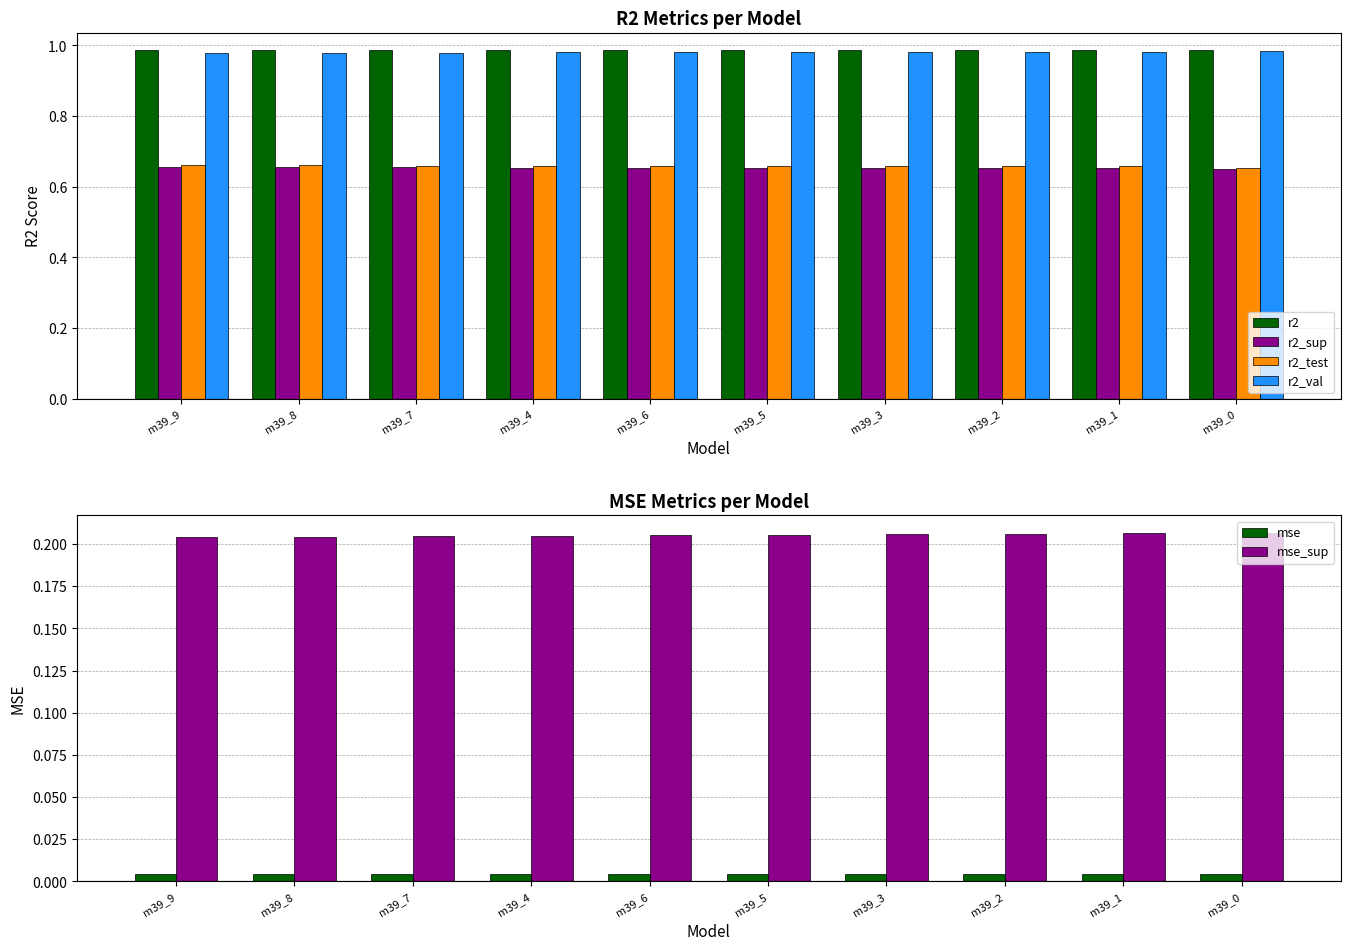

List the labels in order of r2 value, largest first.

m39_0, m39_4, m39_1, m39_2, m39_3, m39_5, m39_6, m39_7, m39_8, m39_9